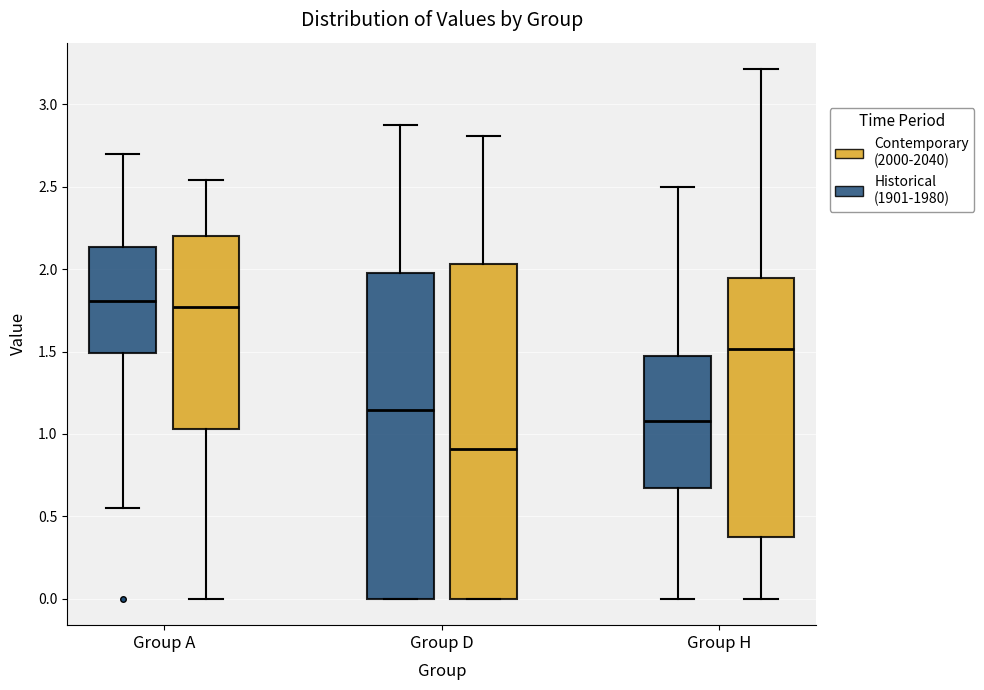

Which box has the lowest median line?

Group D (Contemporary (2000-2040))